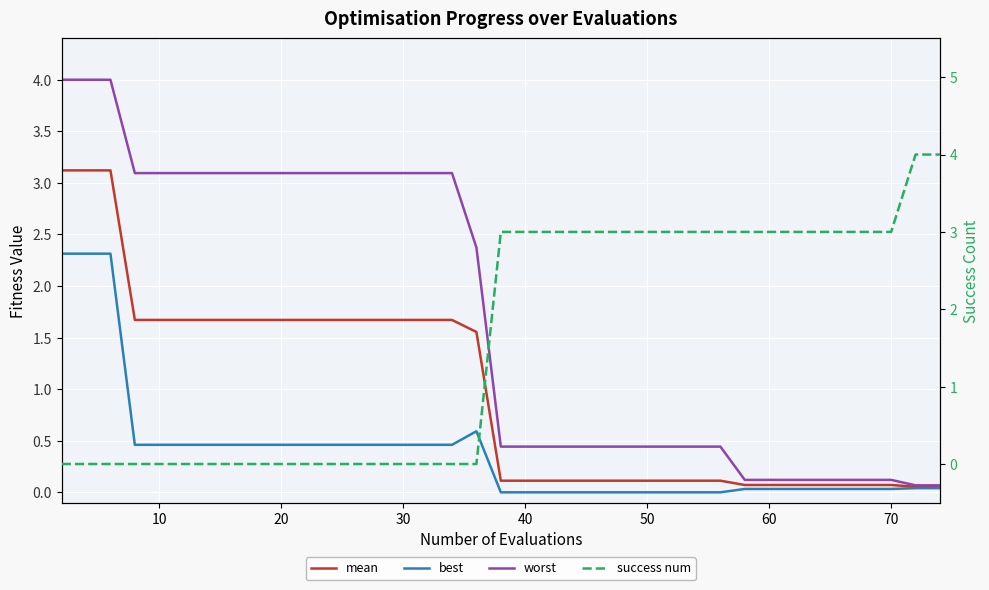

Which series has the largest total across all categories?

success num